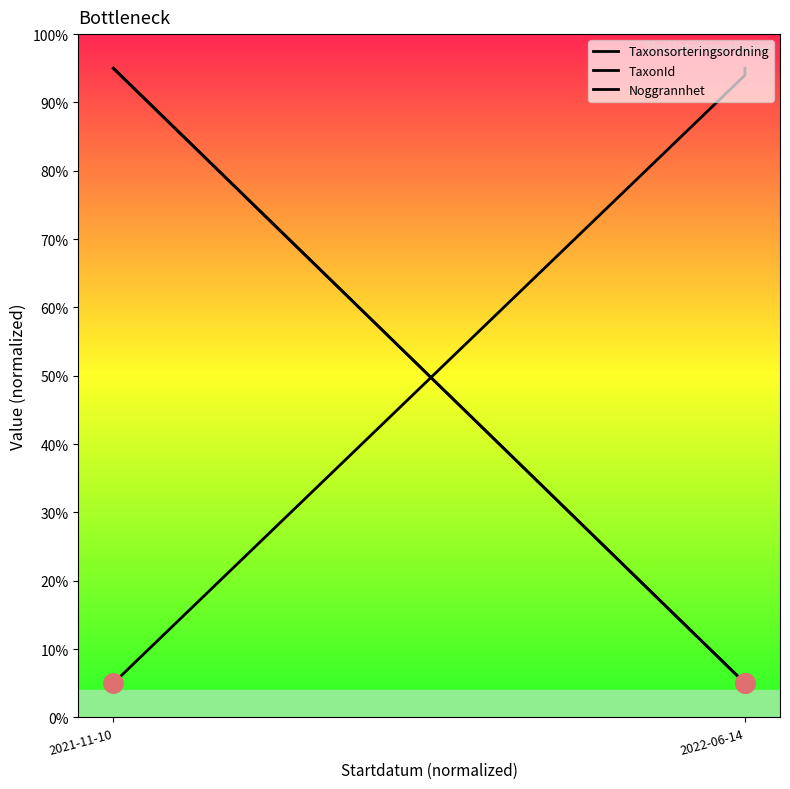

What is the difference between the maximum and second lowest values in the TaxonId series?

90.0